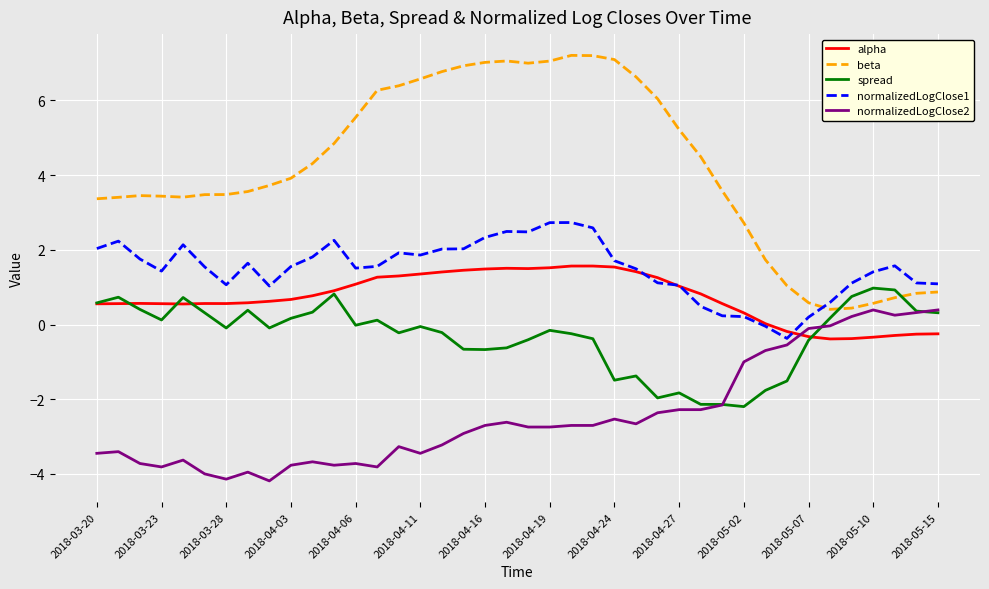

Which series has the largest total across all categories?

beta